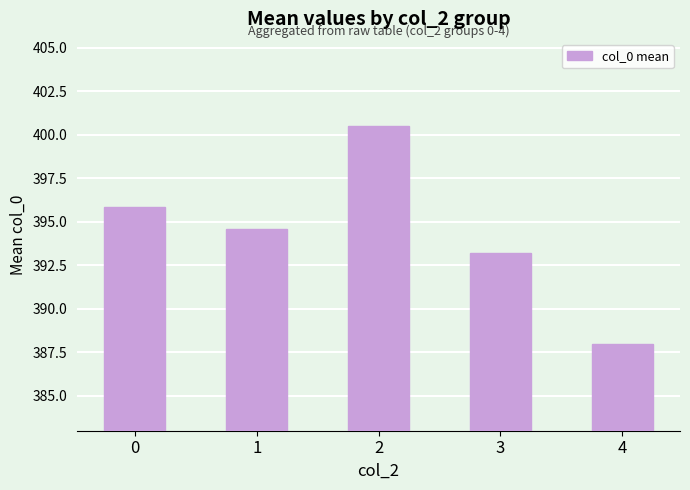

Reading right to left, extract all data points from this chart.

4=388.0	3=393.2	2=400.5	1=394.6	0=395.9